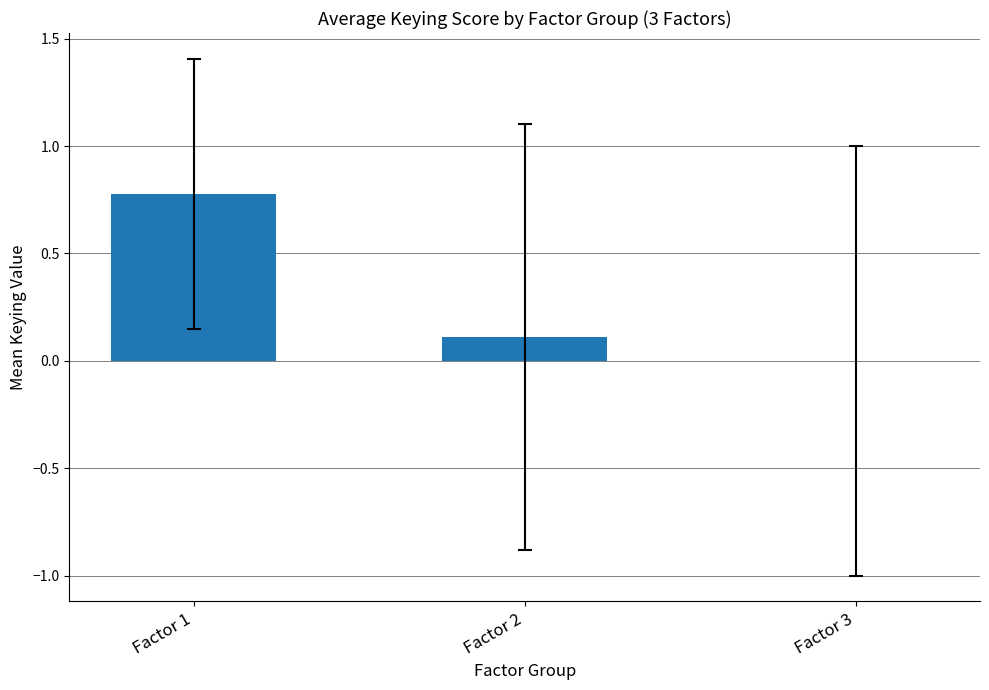

What is the change in value from Factor 1 to Factor 2?

-0.7